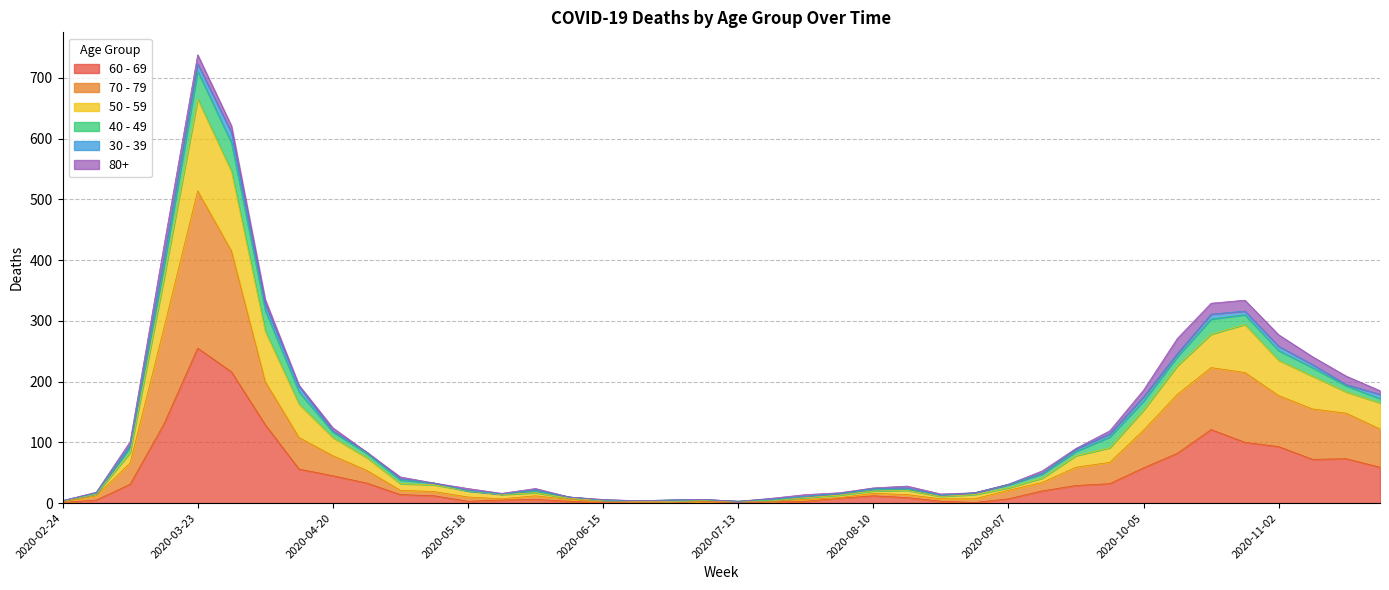

At which category does the chart reach its peak across all series?

2020-03-23